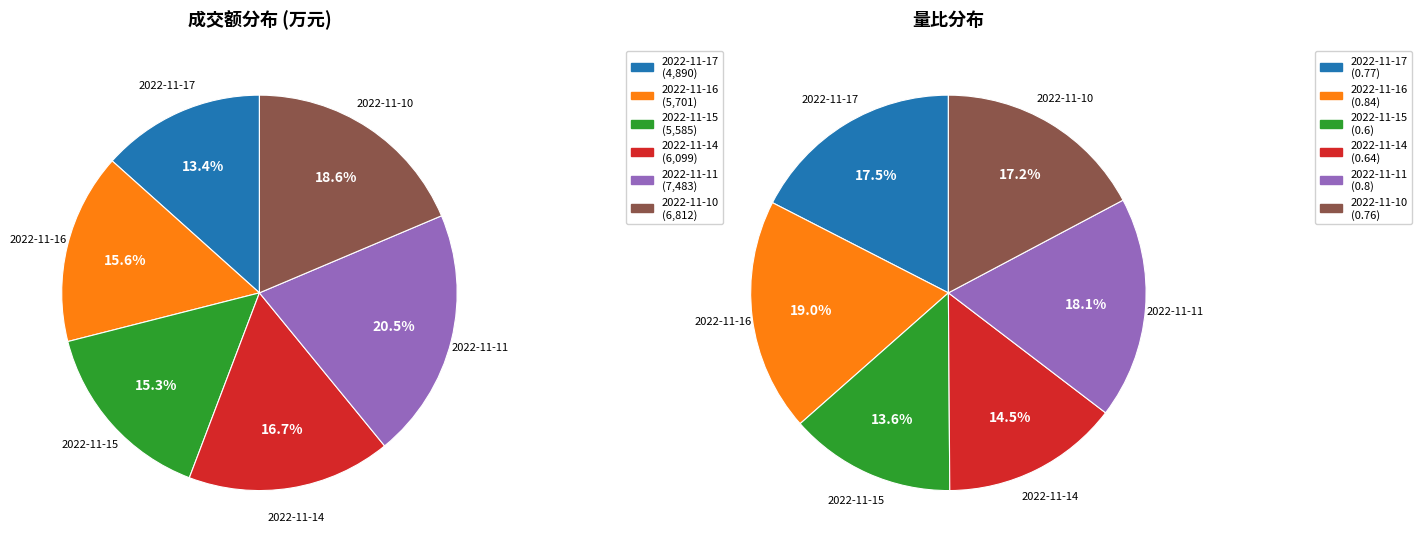

Is 2022-11-10 the majority of the pie?

No